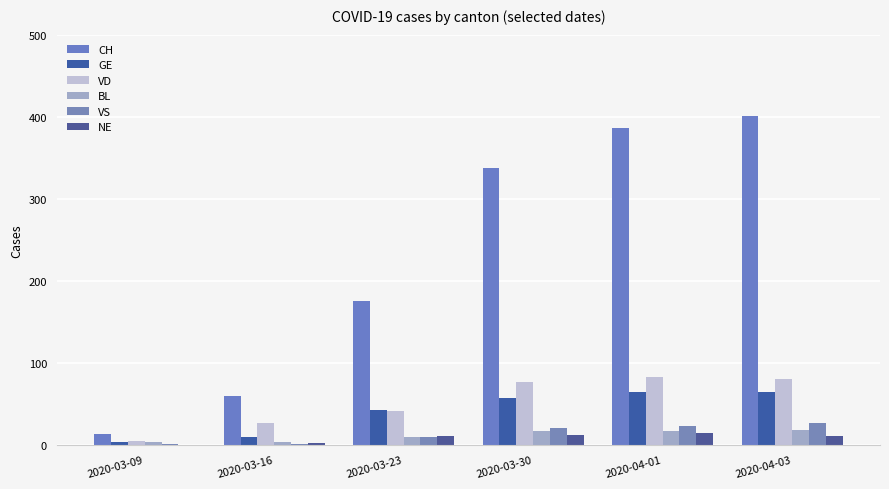

At which label does NE first exceed 11?

2020-03-30